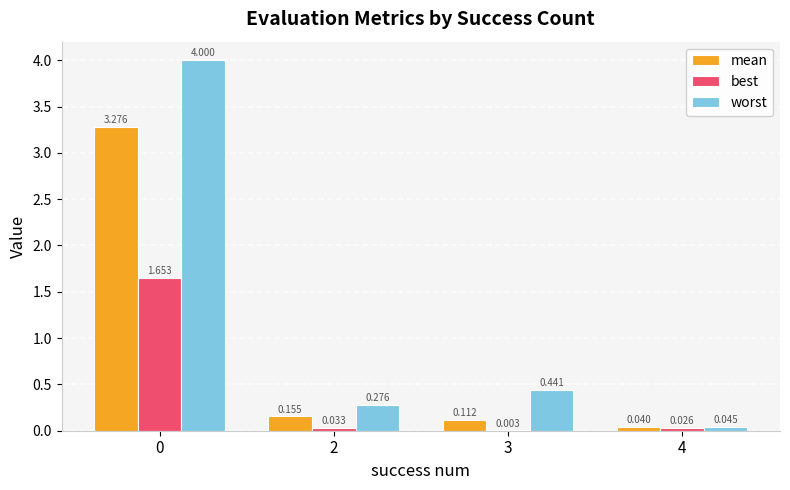

The best series shows 0.0 at 4. True or false?

False